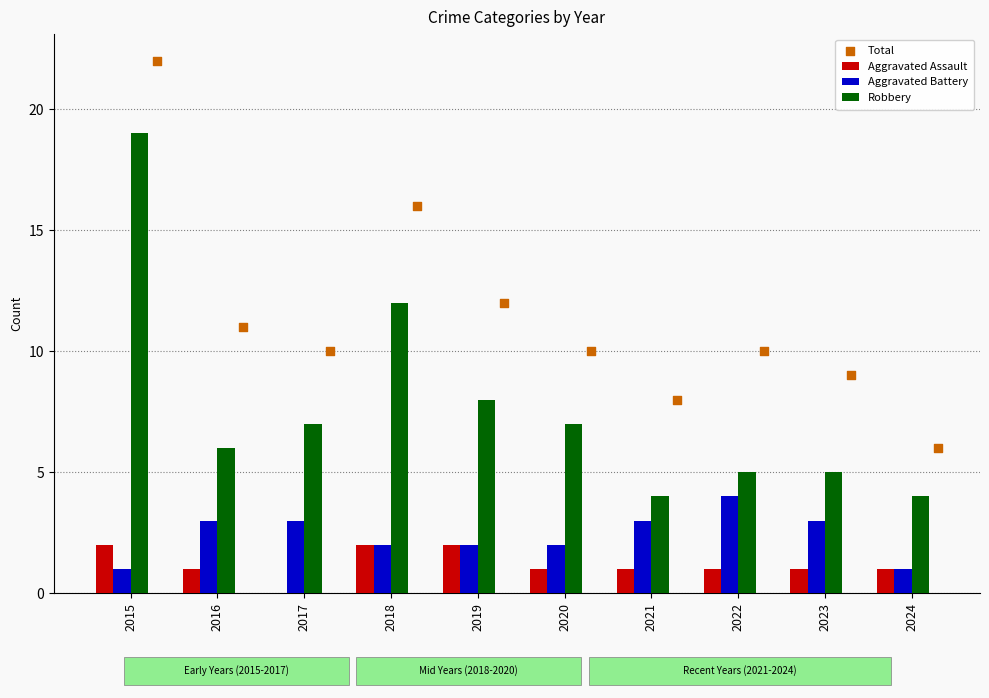

The value of Robbery at 2018 is 4. True or false?

False